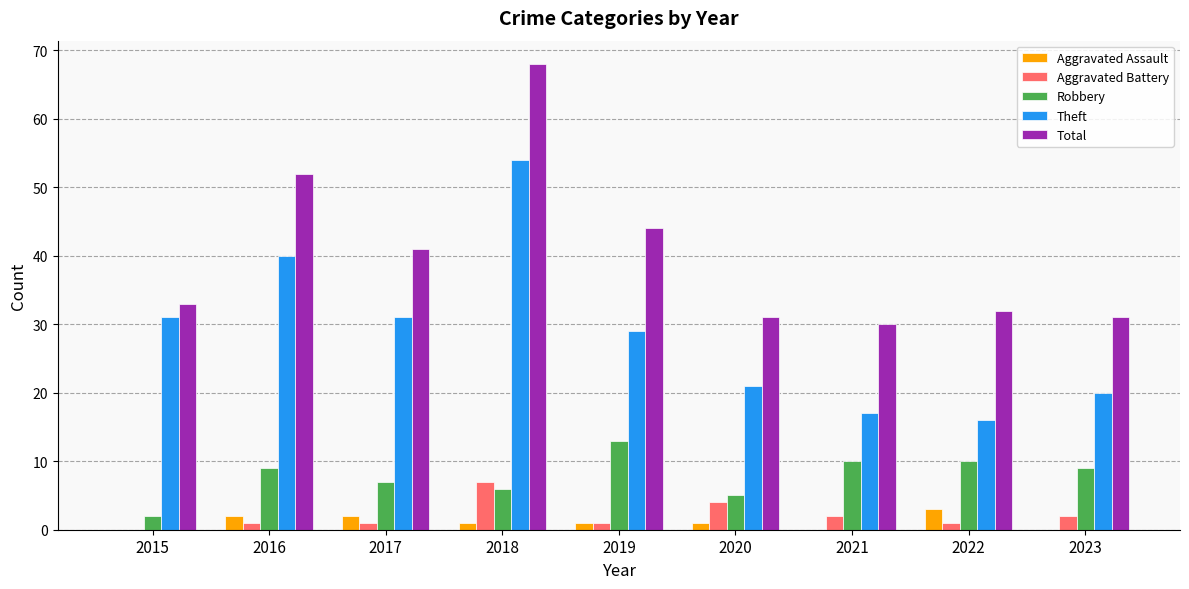

What are all the series names shown in the legend?

Aggravated Assault, Aggravated Battery, Robbery, Theft, Total